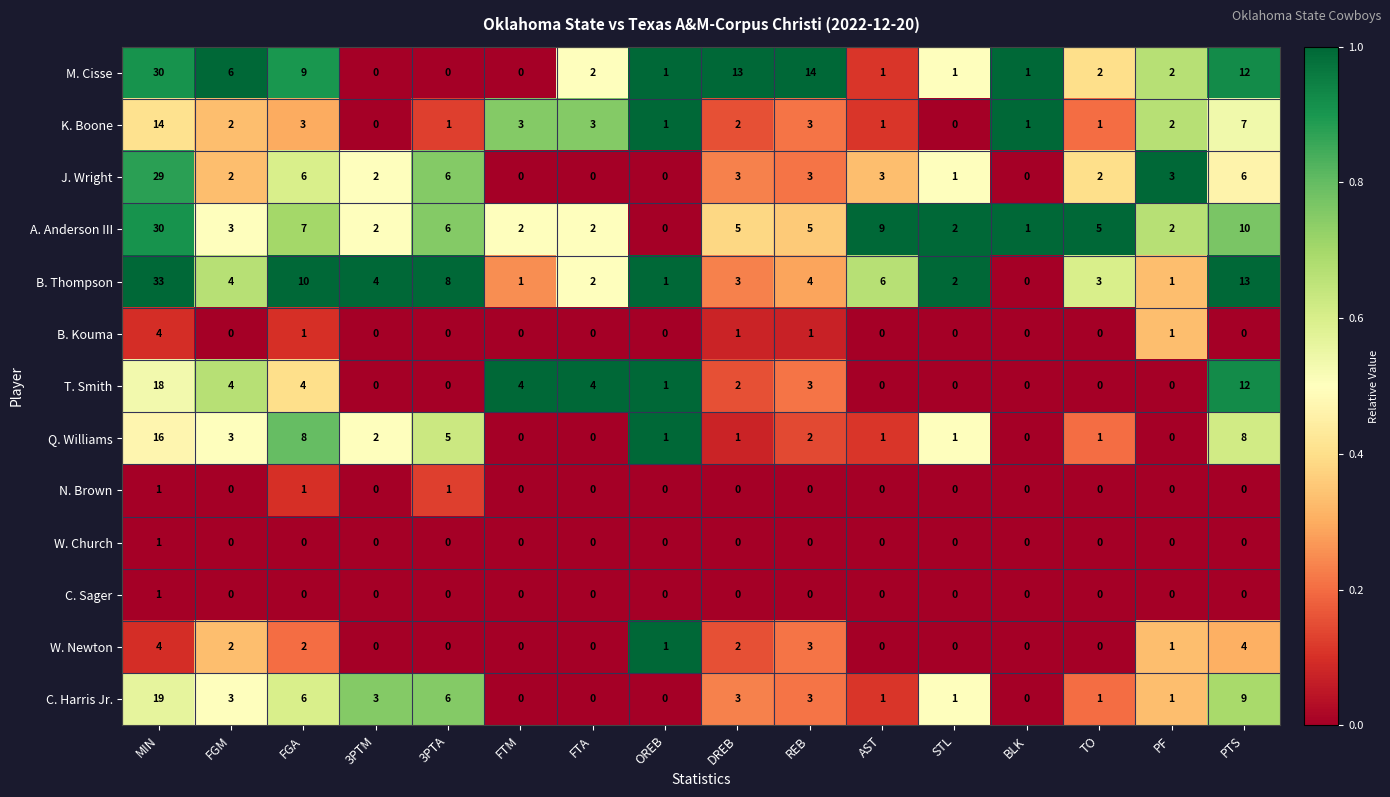

True or false: J. Wright has a value of 3 at AST.

True